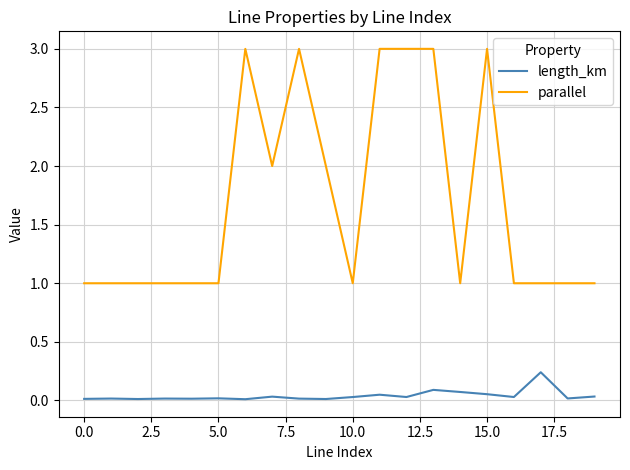

Rank the series by their average value, from highest to lowest.

parallel, length_km